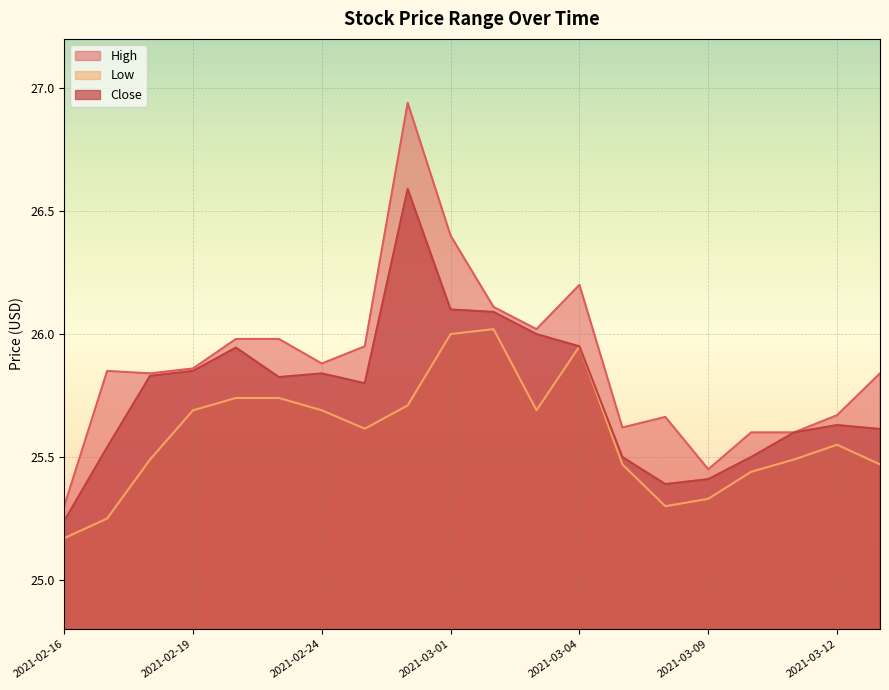

What are all the series names shown in the legend?

High, Low, Close